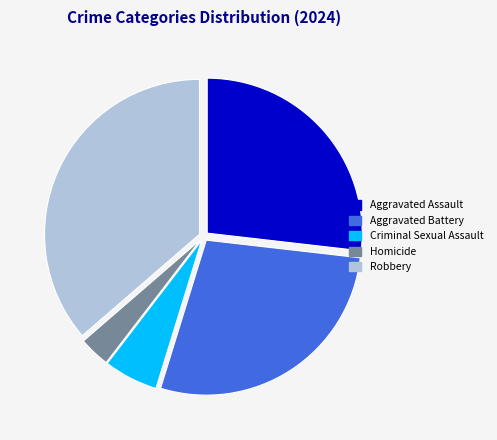

What is the largest slice in the pie chart?

Robbery